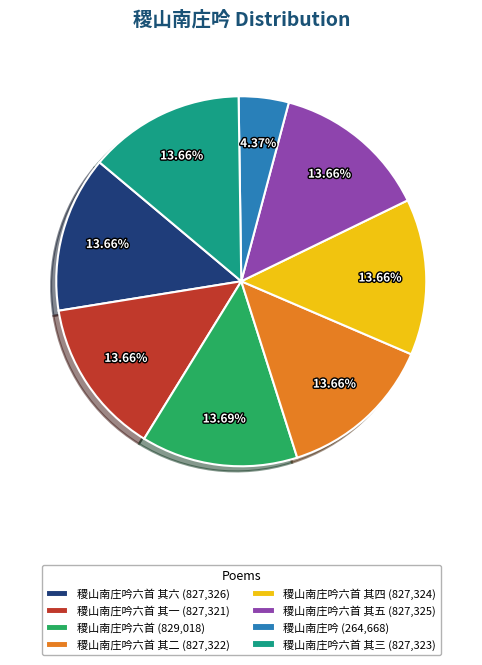

To the nearest percent, what is the difference between the largest and smallest slice percentages?

9%